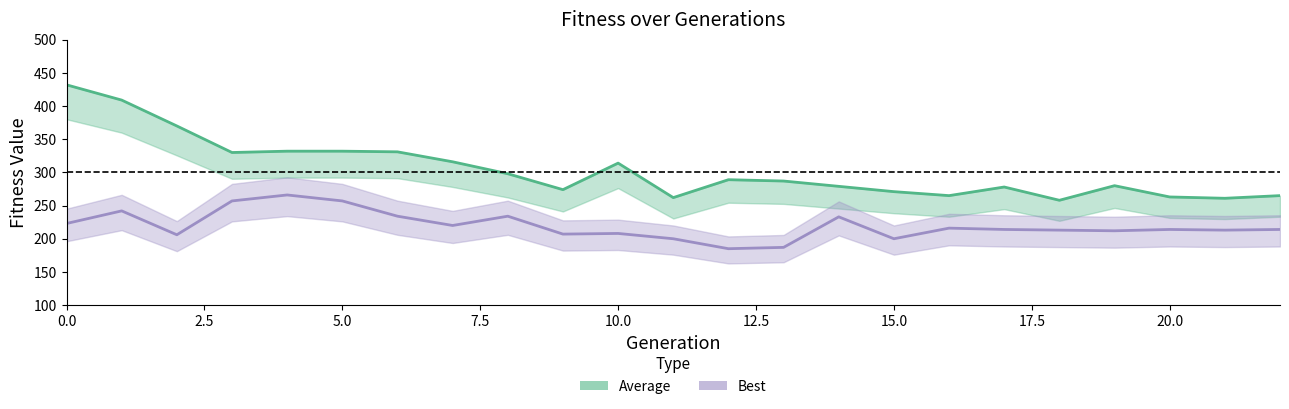

What is the difference between the Average values at 18 and 6?

73